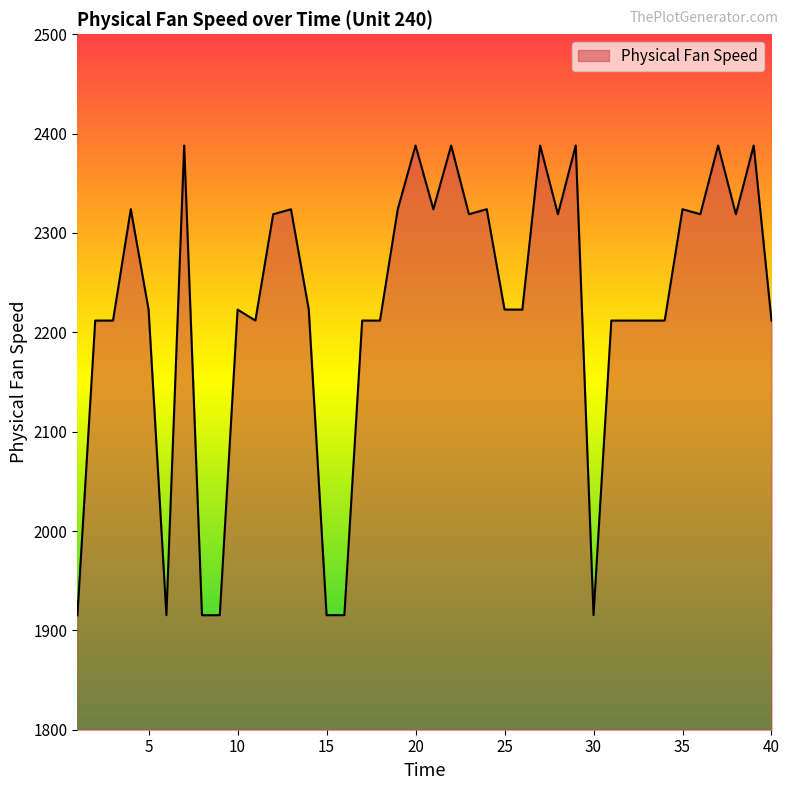

What is the difference between the maximum and minimum values?

472.8